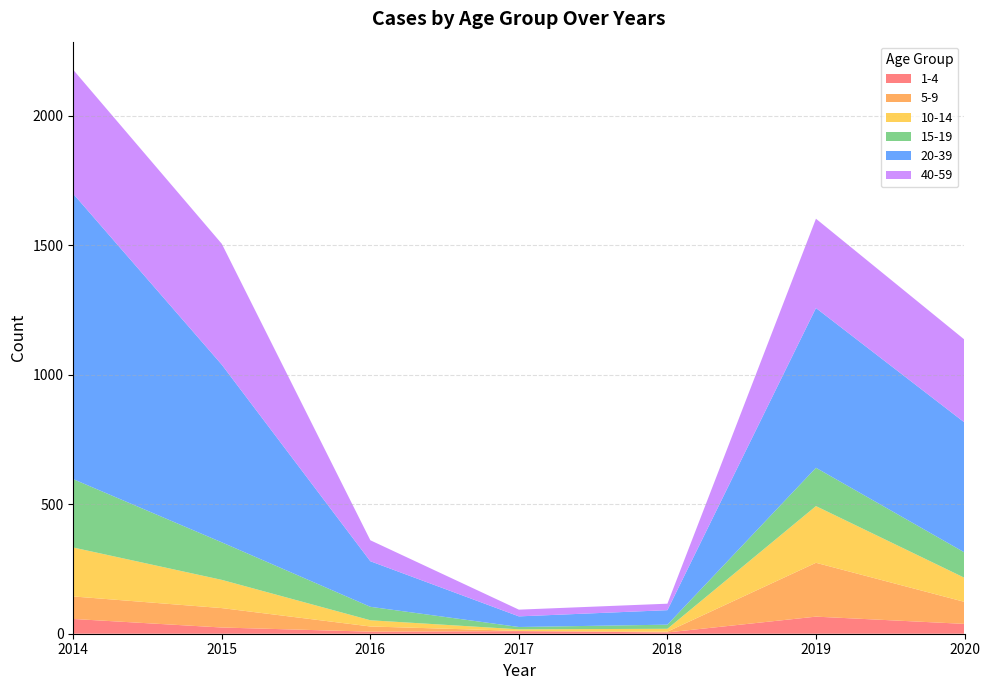

Reading left to right, list all the values displayed in this chart.

1-4: 57	24	8	10	5	66	38
5-9: 87	75	20	1	3	208	85
10-14: 189	109	24	6	11	219	93
15-19: 264	145	52	9	16	148	98
20-39: 1102	686	176	41	56	617	502
40-59: 479	467	81	26	25	345	320